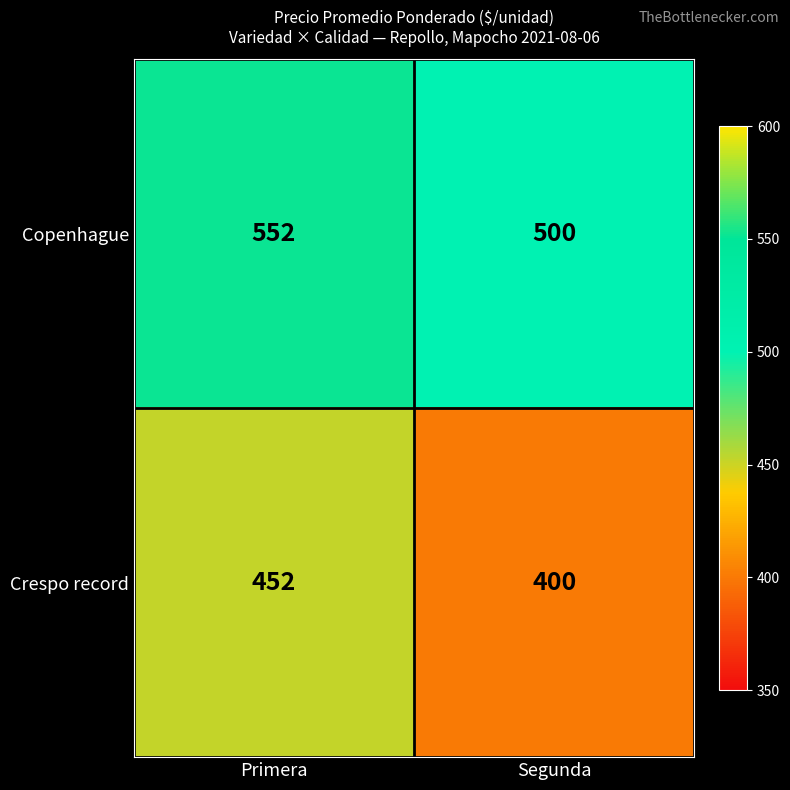

Count the number of categories in the chart.

2